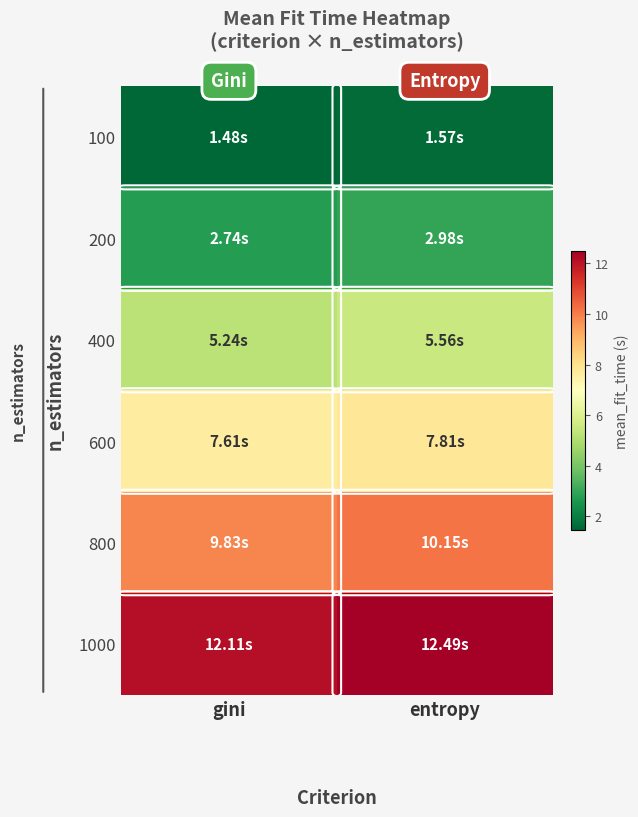

At which category is the sum across all series the highest?

entropy